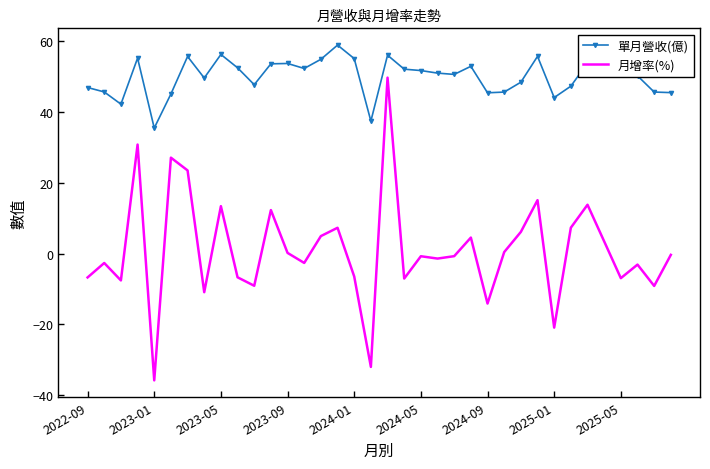

True or false: 單月營收(億) and 月增率(%) cross at least once.

False